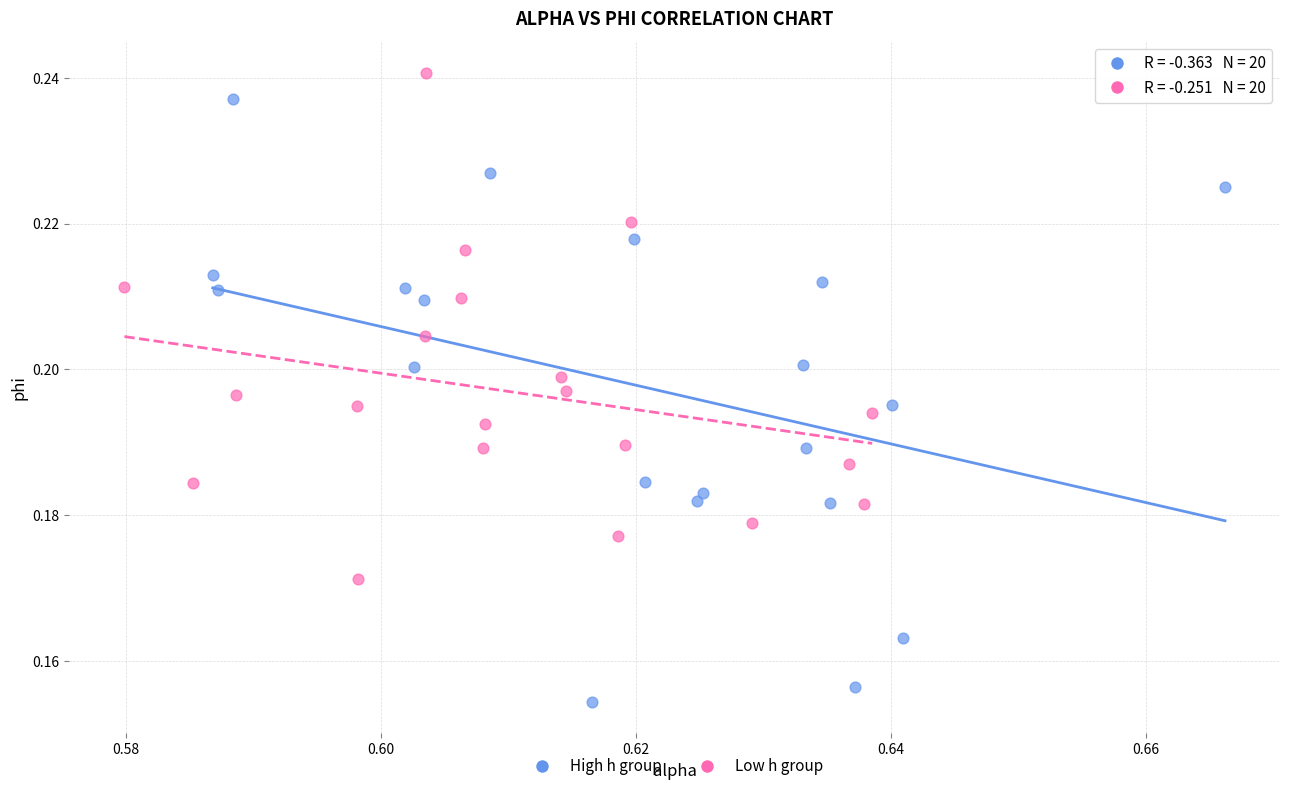

Which series has the widest spread of Y values?

High h group